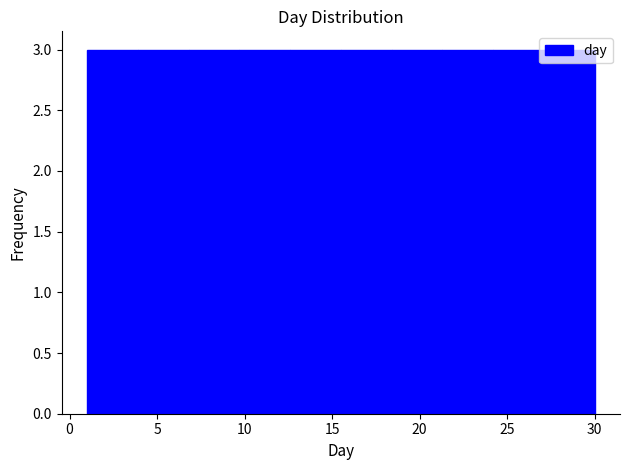

Reading left to right, list every bar in this chart as the range it spans on the x-axis followed by its height. Neither the bar edges nor the heights are printed on the chart, so give them approximately, as read against the axes.

1.0 to 3.9: 3
3.9 to 6.8: 3
6.8 to 9.7: 3
9.7 to 12.6: 3
12.6 to 15.5: 3
15.5 to 18.4: 3
18.4 to 21.3: 3
21.3 to 24.2: 3
24.2 to 27.1: 3
27.1 to 30.0: 3